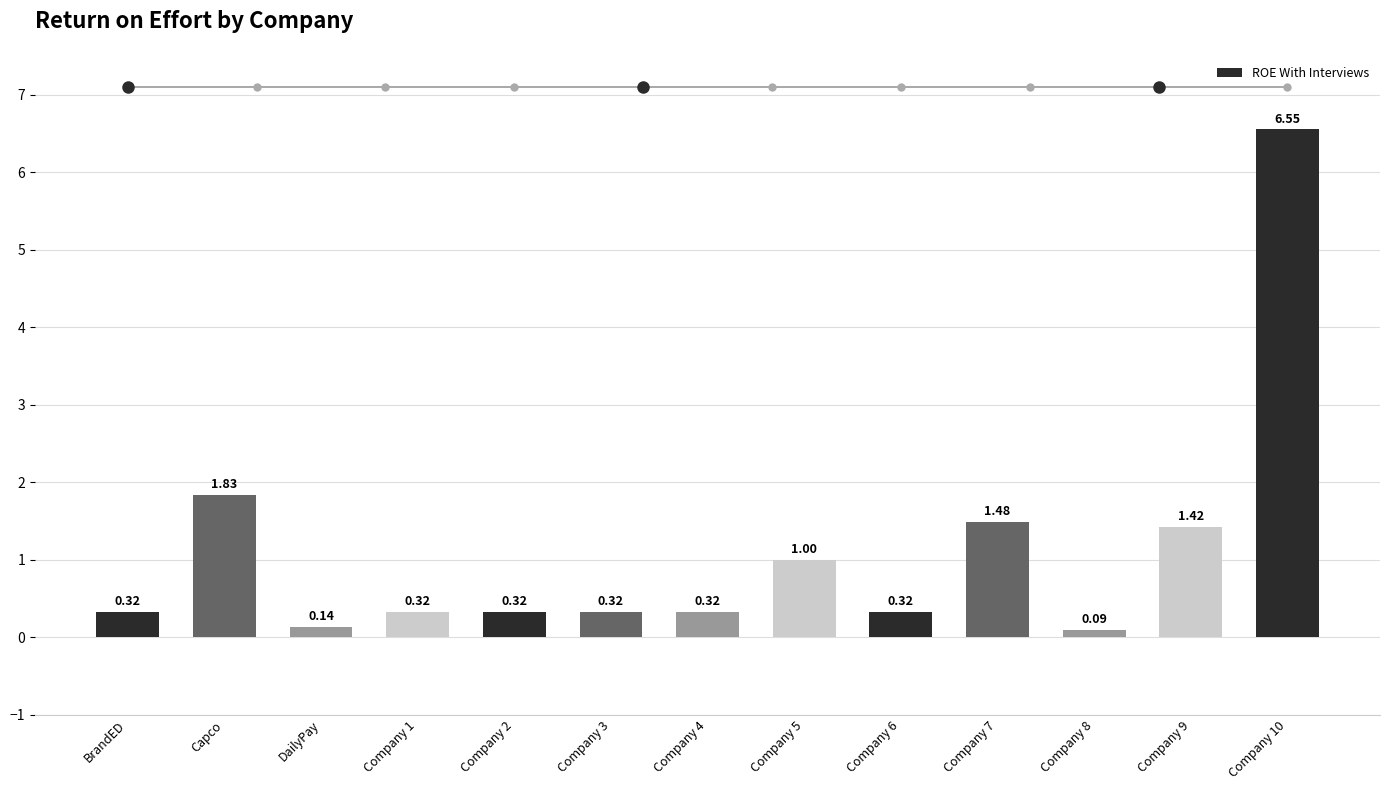

At which category does the chart reach its minimum across all series?

Company 8